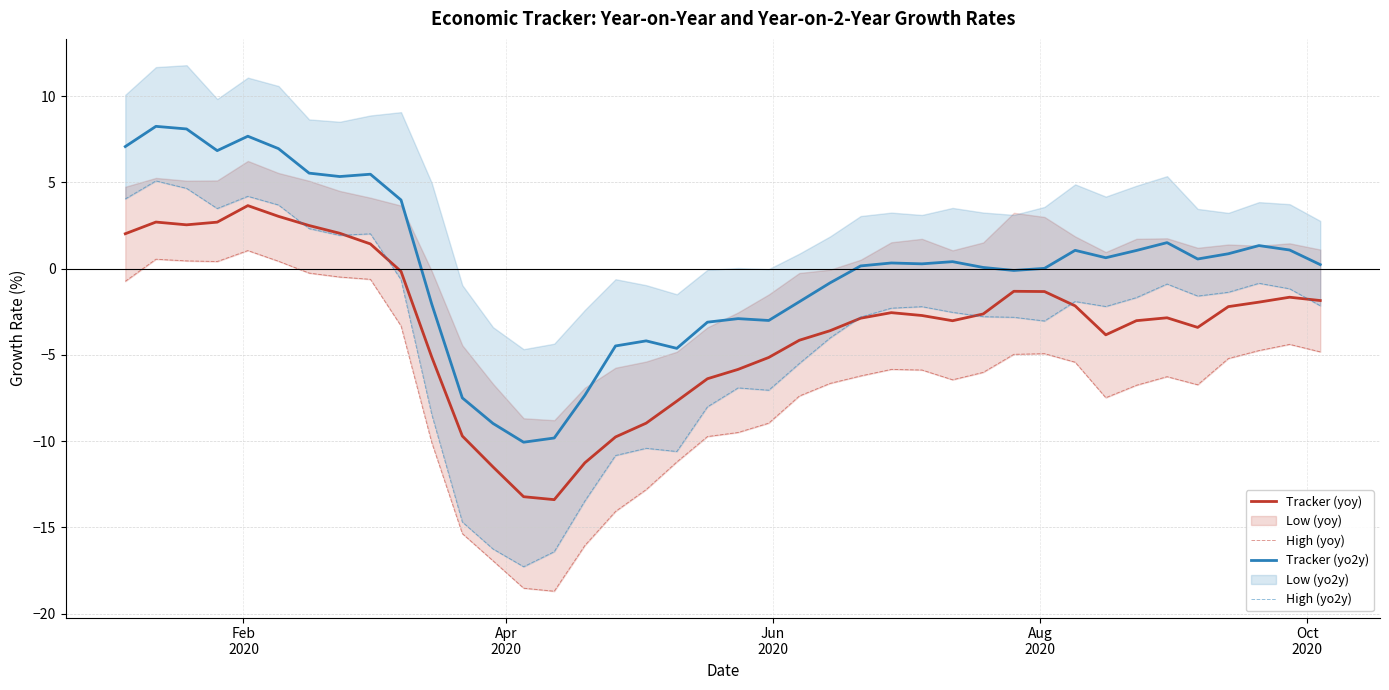

How many lines are shown in the chart?

4